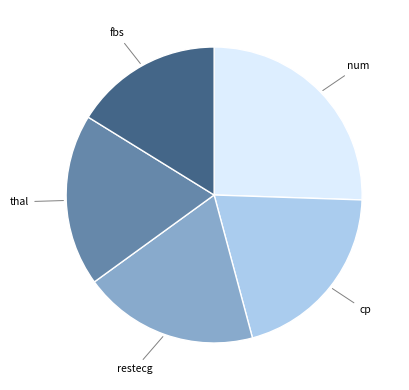

Does any single category account for the majority?

No